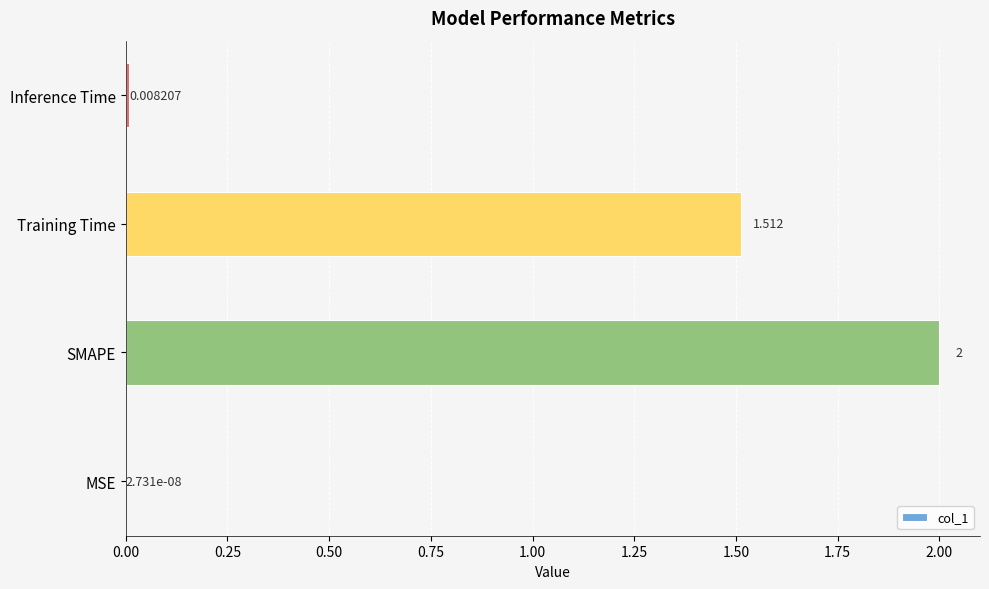

What is the sum of all values?

3.5